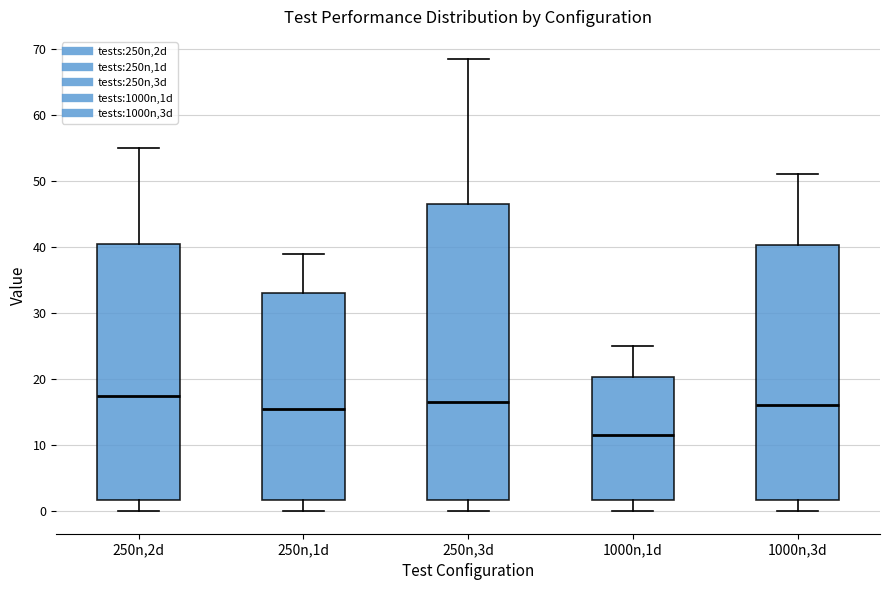

Reading left to right, read every box against the y-axis: the position of its median line, the range the box covers, and the ends of its whiskers. The values are not printed on the chart, so give them approximately, as read against the axis.

250n,2d: median 18, box 2 to 41, whiskers 0 to 55
250n,1d: median 16, box 2 to 33, whiskers 0 to 39
250n,3d: median 17, box 2 to 47, whiskers 0 to 68
1000n,1d: median 12, box 2 to 20, whiskers 0 to 25
1000n,3d: median 16, box 2 to 40, whiskers 0 to 51